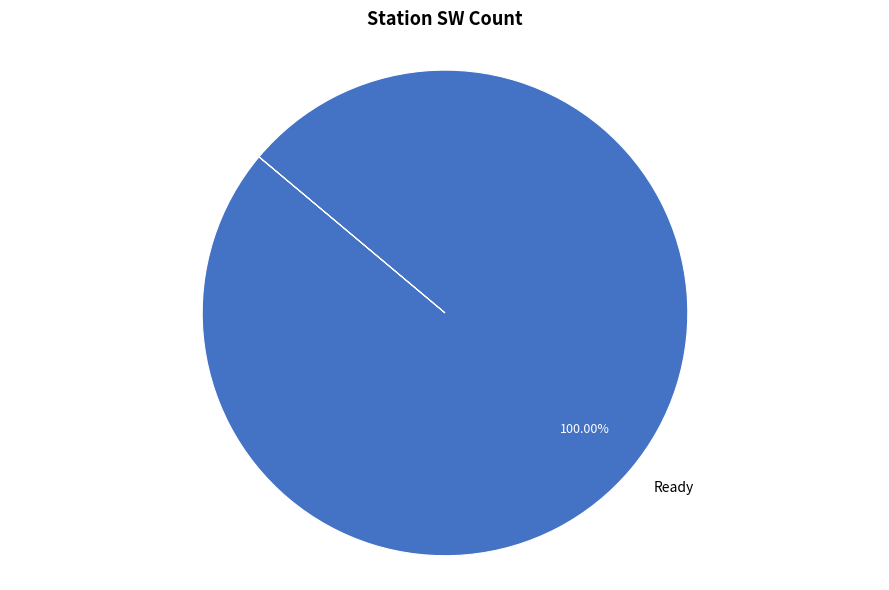

Is there a majority slice in this chart?

Yes